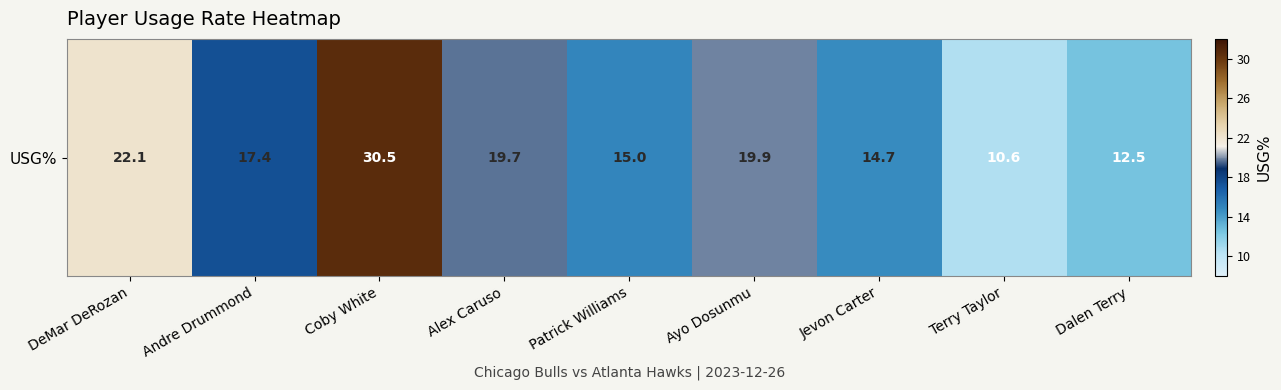

What is the change in value from Coby White to Patrick Williams?

-15.5